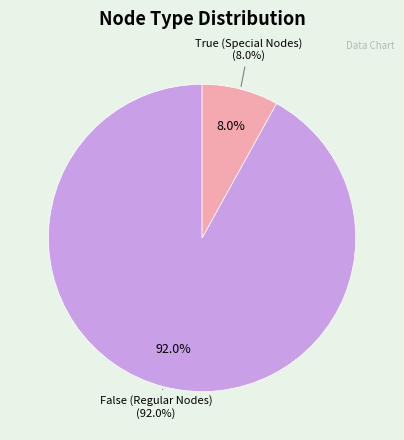

How many segments does this pie chart have?

2